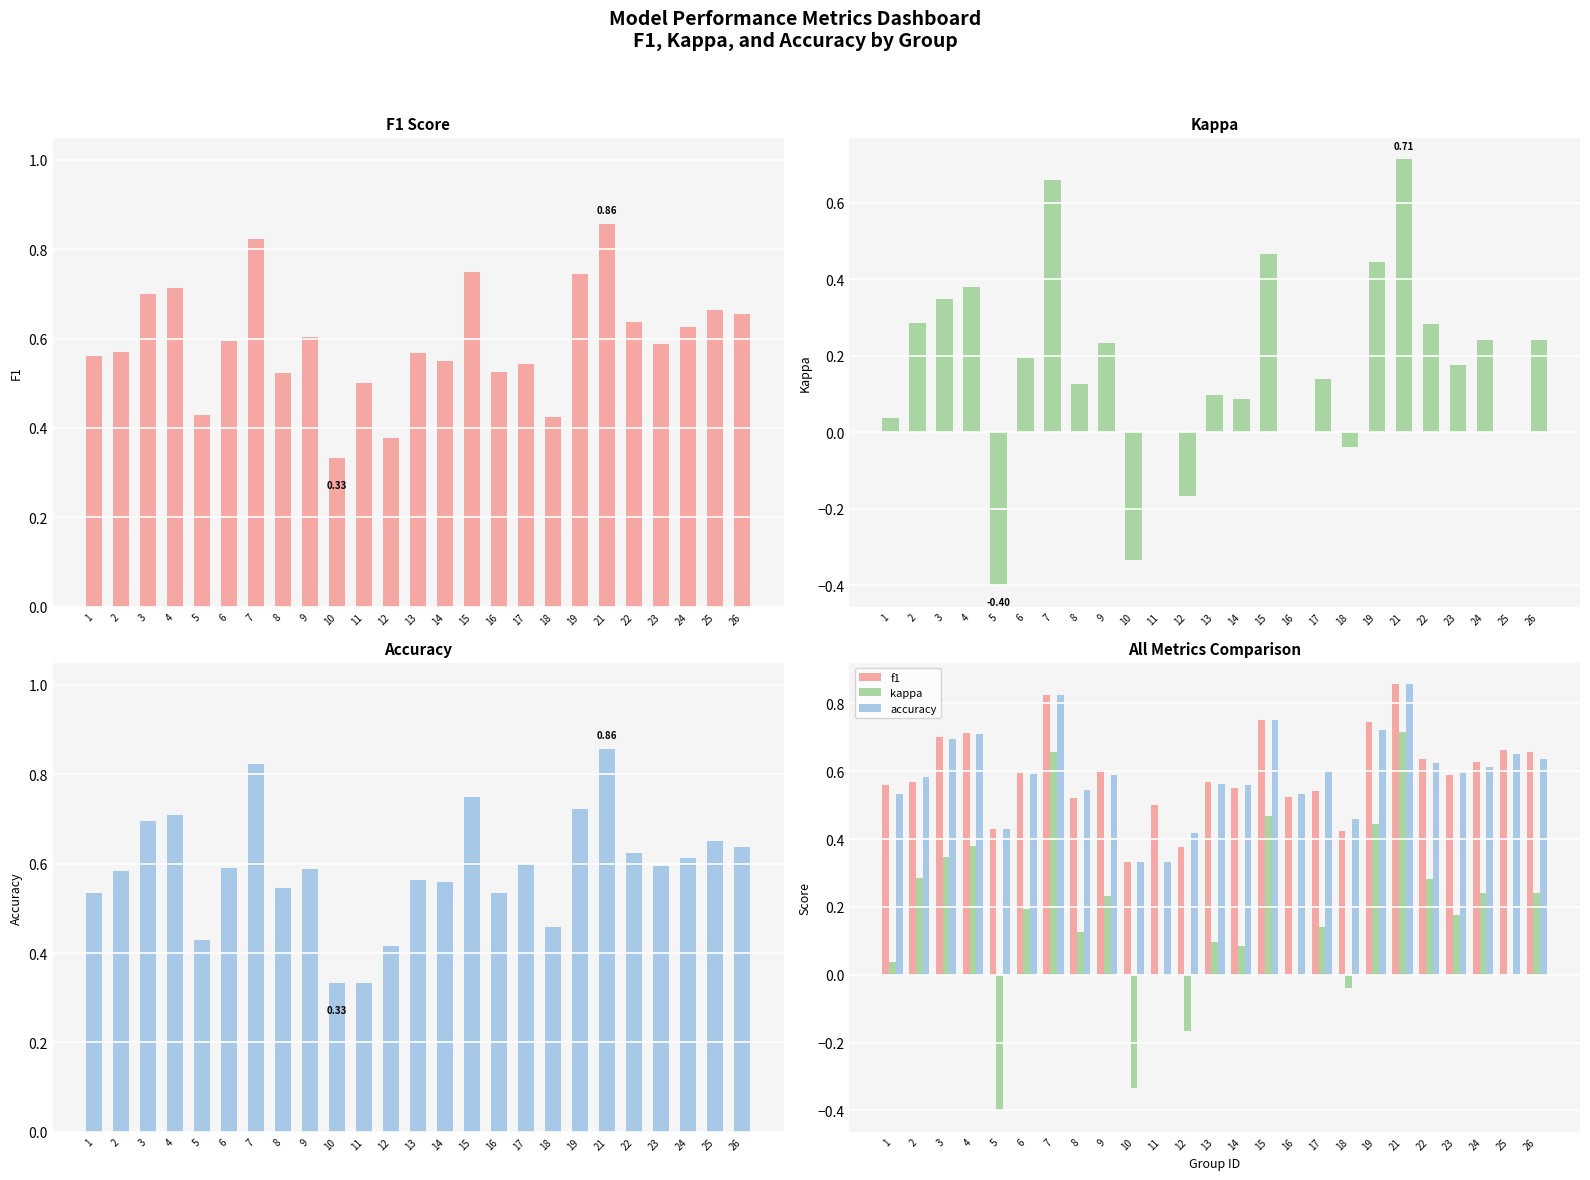

What are all the series names shown in the legend?

f1, kappa, accuracy